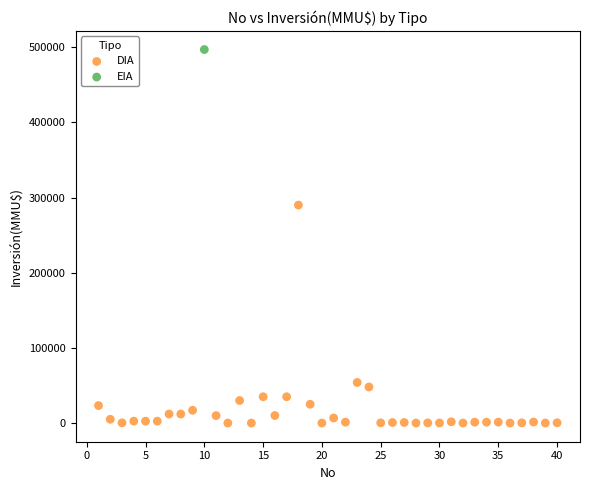

What are all the series names shown in the legend?

DIA, EIA